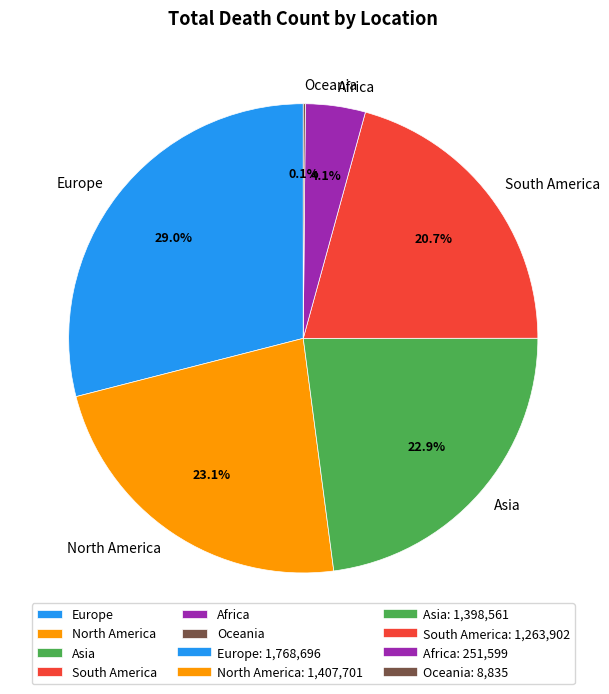

What is the largest slice in the pie chart?

Europe